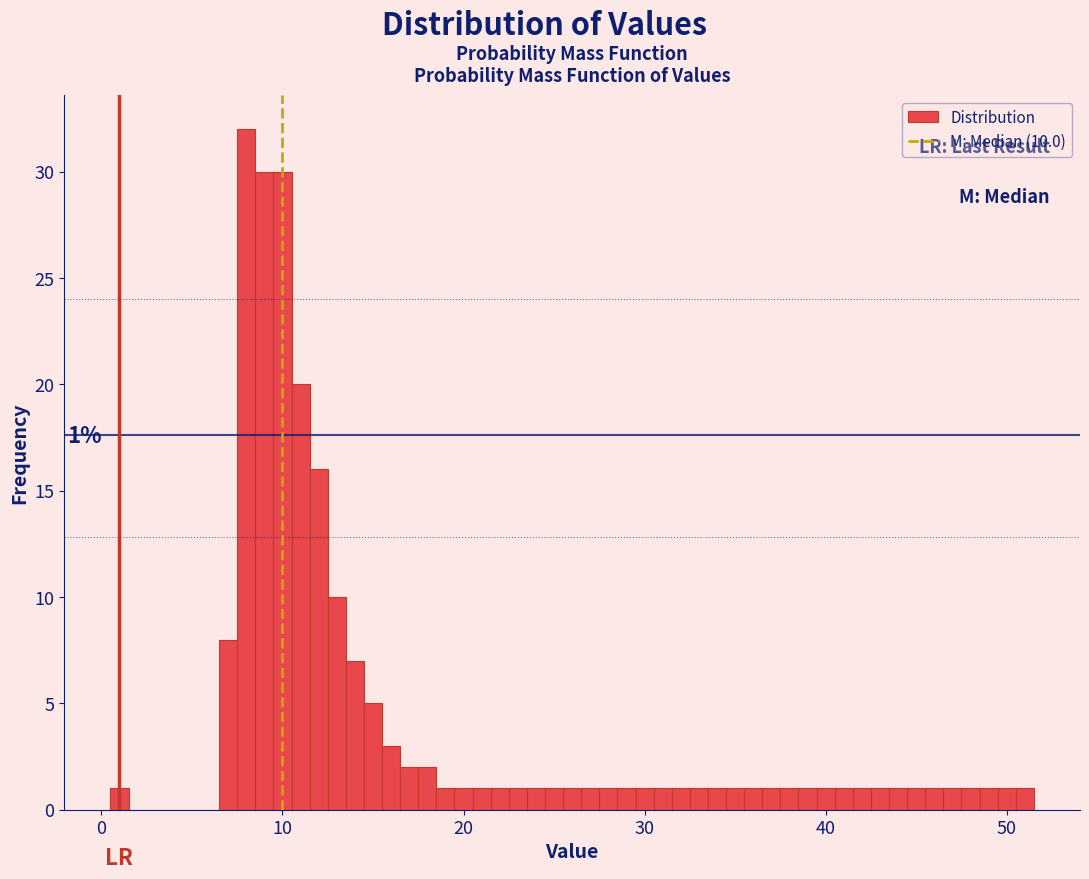

Around what value on the x-axis is the tallest bar? Give the approximate position of its centre, as read against the axis.

8